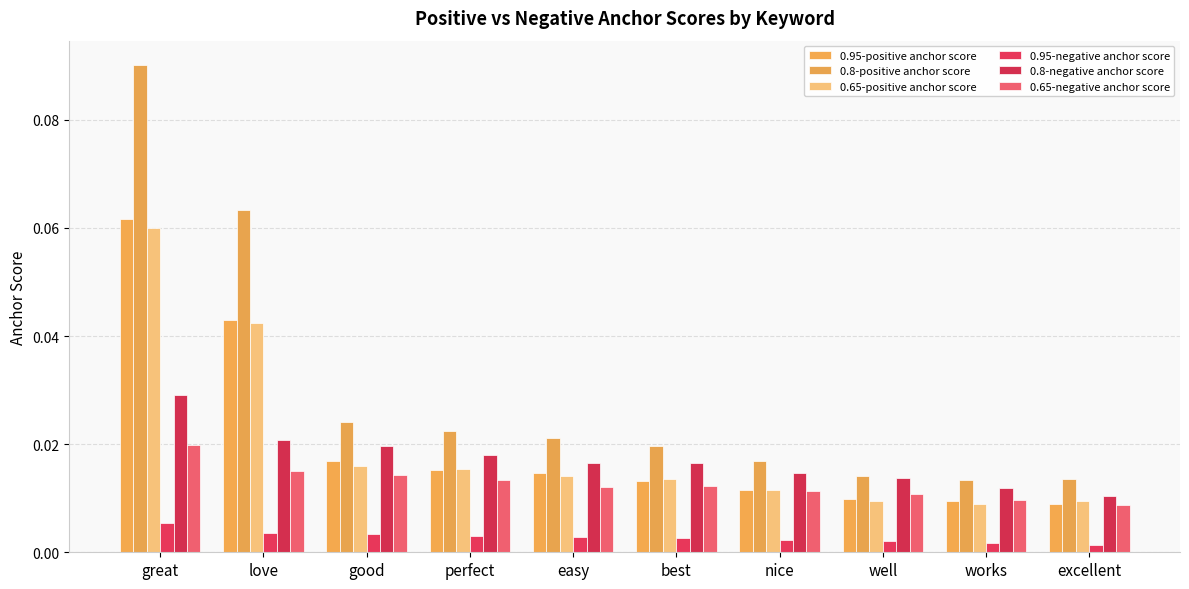

Reading left to right, extract all data points from this chart.

0.95-positive anchor score: 0.1	0.0	0.0	0.0	0.0	0.0	0.0	0.0	0.0	0.0
0.8-positive anchor score: 0.1	0.1	0.0	0.0	0.0	0.0	0.0	0.0	0.0	0.0
0.65-positive anchor score: 0.1	0.0	0.0	0.0	0.0	0.0	0.0	0.0	0.0	0.0
0.95-negative anchor score: 0.0	0.0	0.0	0.0	0.0	0.0	0.0	0.0	0.0	0.0
0.8-negative anchor score: 0.0	0.0	0.0	0.0	0.0	0.0	0.0	0.0	0.0	0.0
0.65-negative anchor score: 0.0	0.0	0.0	0.0	0.0	0.0	0.0	0.0	0.0	0.0